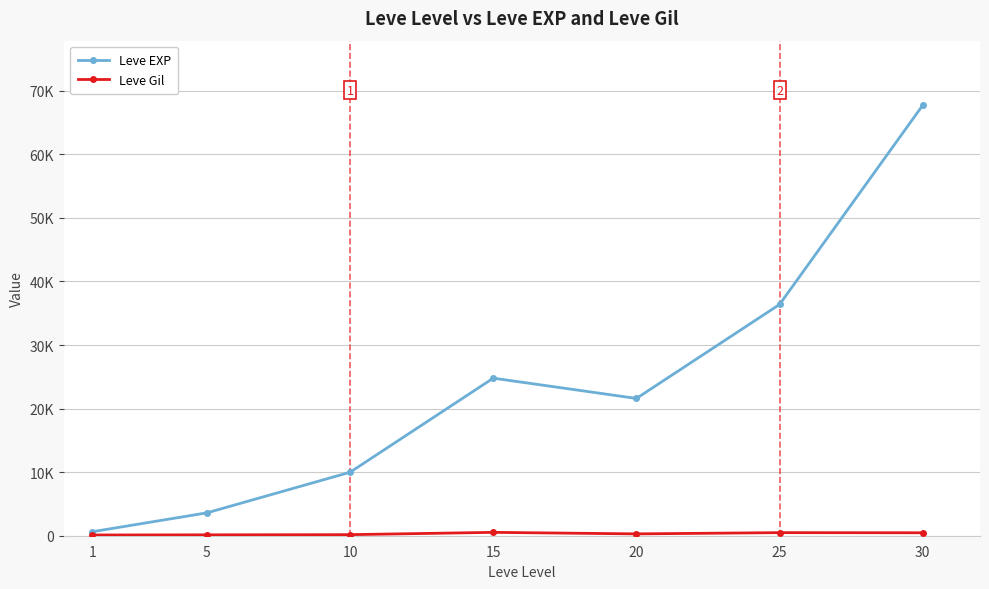

Reading left to right, transcribe all the data shown in this chart.

Leve EXP: 1=630	5=3600	10=9990	15=24790	20=21600	25=36390	30=67730
Leve Gil: 1=113	5=139	10=168	15=529	20=290	25=485	30=463